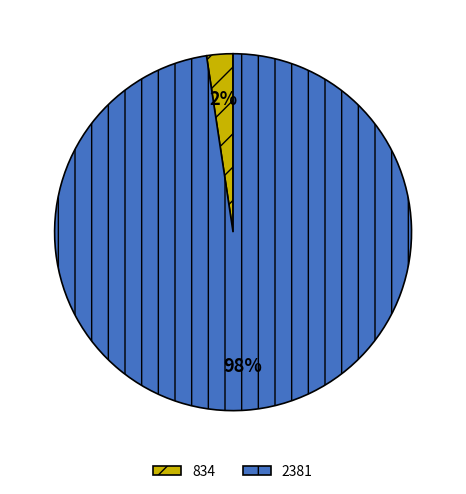

Is the sum of 834 and 2381 greater than half?

Yes